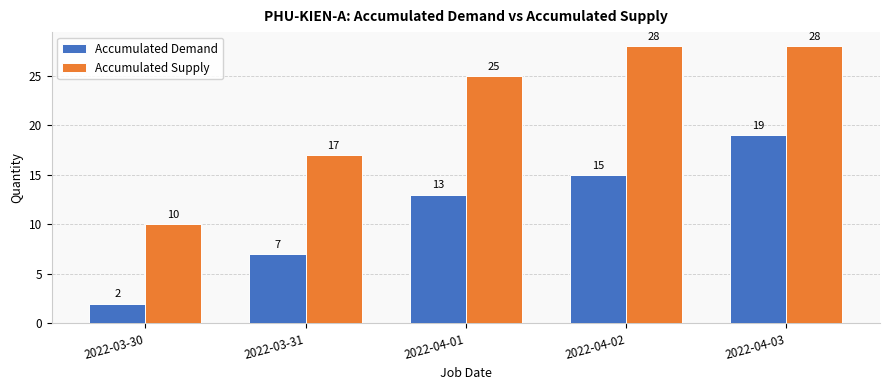

What is the maximum value shown in the chart?

28